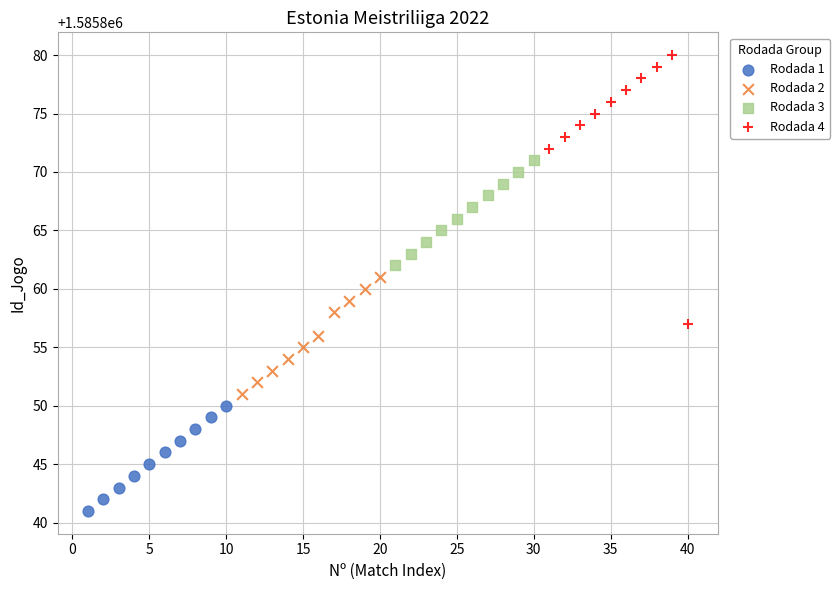

Which series reaches the maximum Y coordinate?

Rodada 4